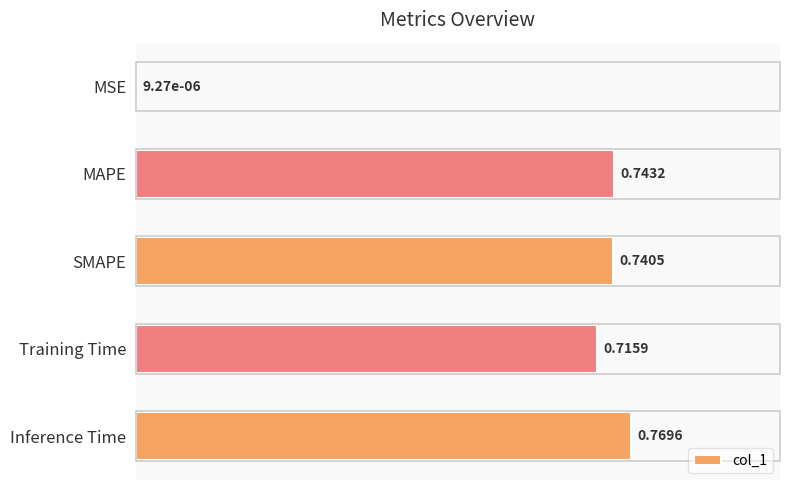

Between Training Time and Inference Time, which is larger?

Inference Time